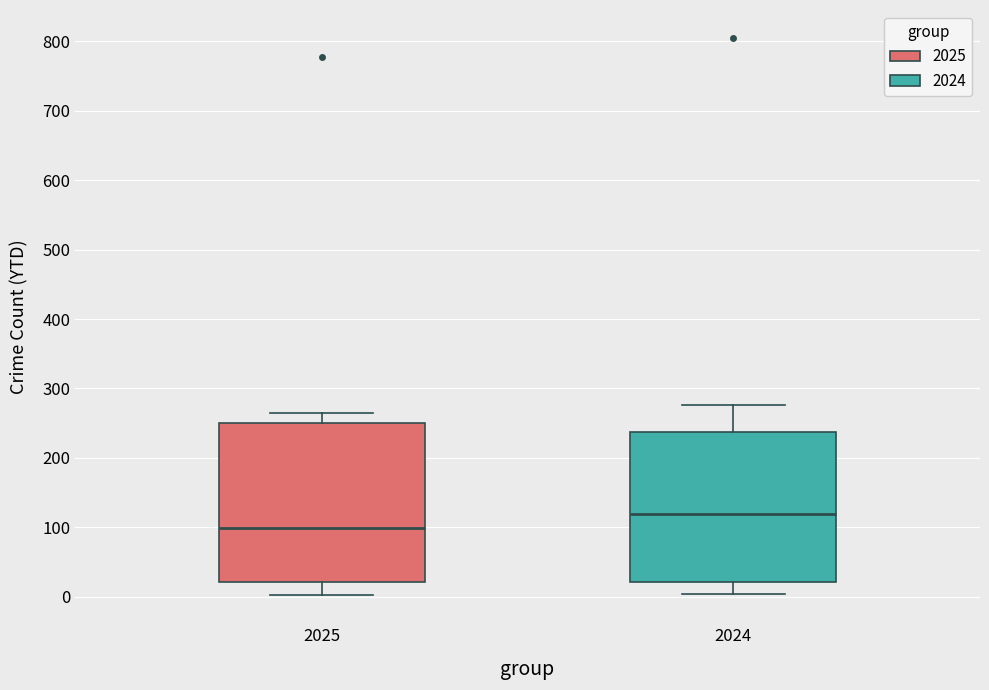

Where does the upper whisker of the box at x = 2024 end on the y-axis? The values are not printed on the chart, so give them approximately, as read against the axis.

280